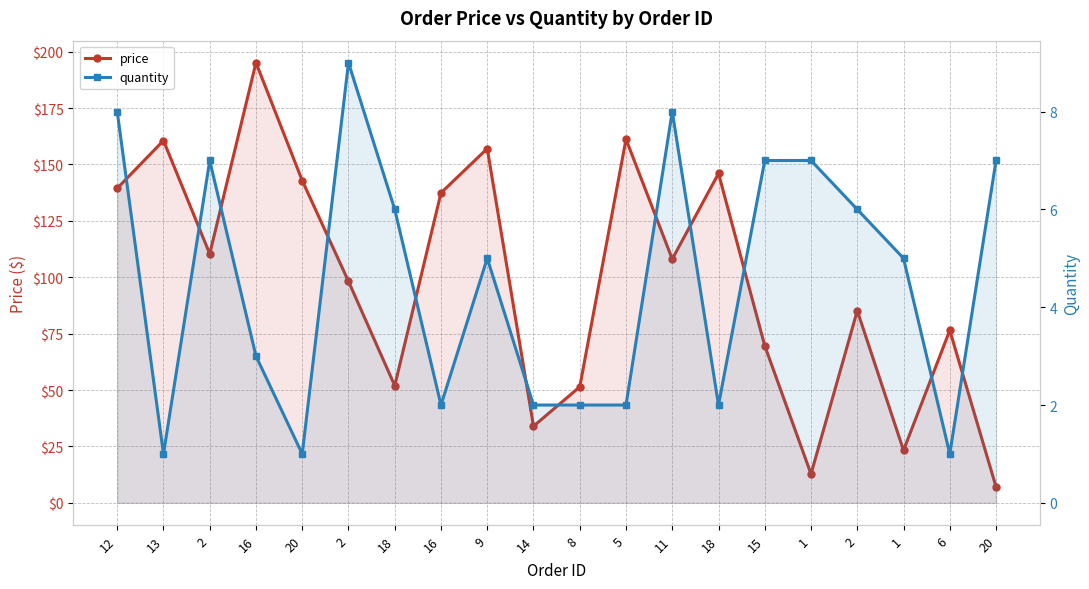

What is the minimum value shown in the chart?

1.0